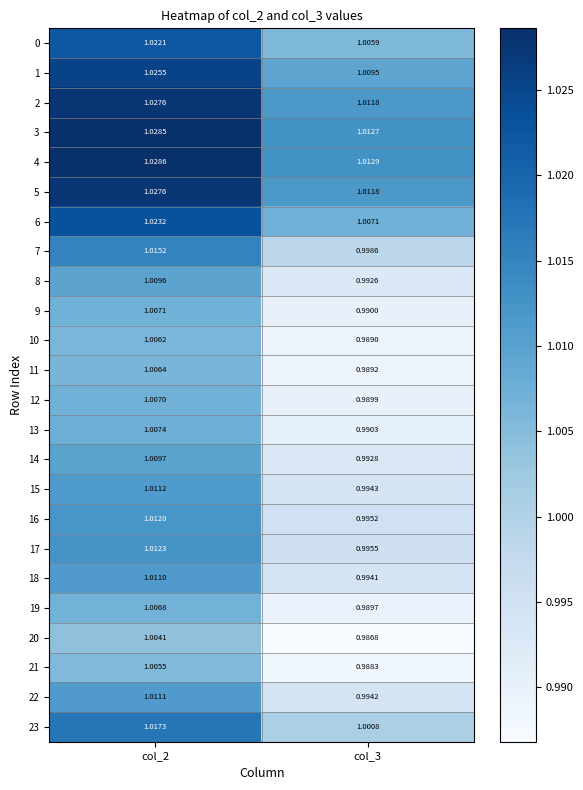

Reading right to left, transcribe all the data shown in this chart.

0: col_3=1.0	col_2=1.0
1: col_3=1.0	col_2=1.0
2: col_3=1.0	col_2=1.0
3: col_3=1.0	col_2=1.0
4: col_3=1.0	col_2=1.0
5: col_3=1.0	col_2=1.0
6: col_3=1.0	col_2=1.0
7: col_3=1.0	col_2=1.0
8: col_3=1.0	col_2=1.0
9: col_3=1.0	col_2=1.0
10: col_3=1.0	col_2=1.0
11: col_3=1.0	col_2=1.0
12: col_3=1.0	col_2=1.0
13: col_3=1.0	col_2=1.0
14: col_3=1.0	col_2=1.0
15: col_3=1.0	col_2=1.0
16: col_3=1.0	col_2=1.0
17: col_3=1.0	col_2=1.0
18: col_3=1.0	col_2=1.0
19: col_3=1.0	col_2=1.0
20: col_3=1.0	col_2=1.0
21: col_3=1.0	col_2=1.0
22: col_3=1.0	col_2=1.0
23: col_3=1.0	col_2=1.0